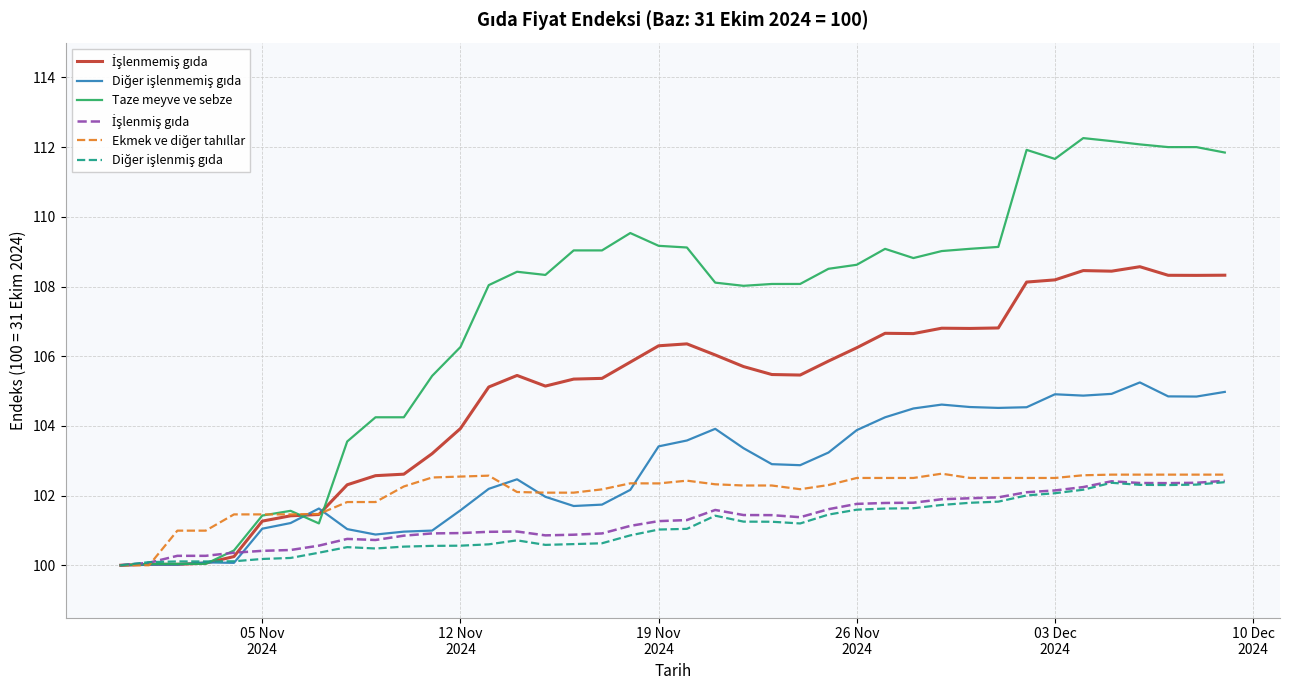

What is the maximum value shown in the chart?

112.3